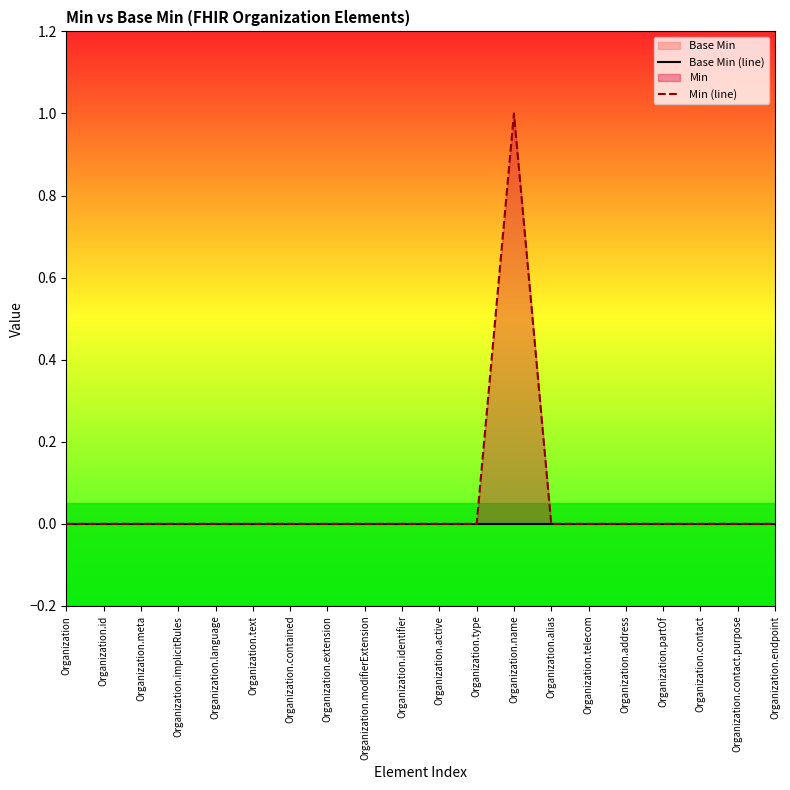

True or false: Min (line) and Base Min (line) intersect in this chart.

False